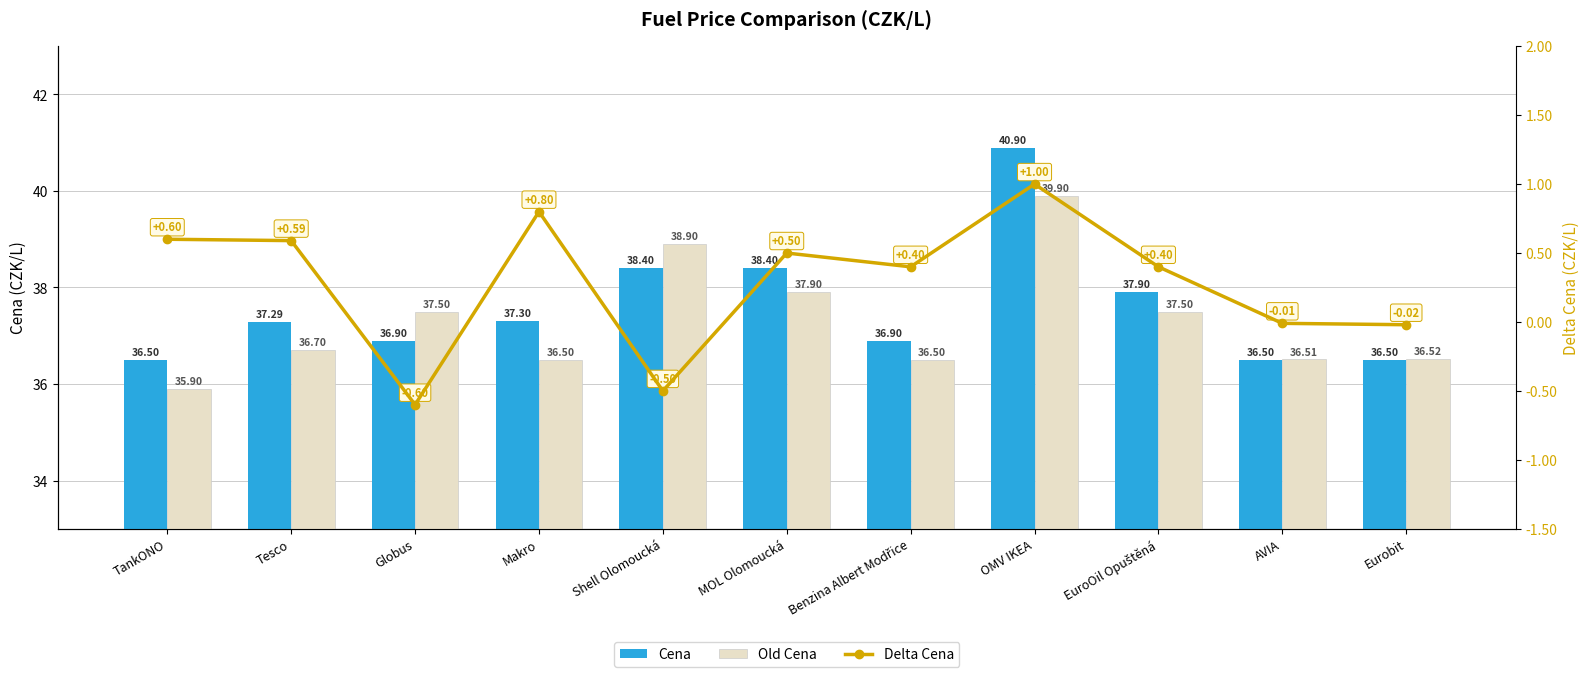

What is the greatest value displayed?

40.9